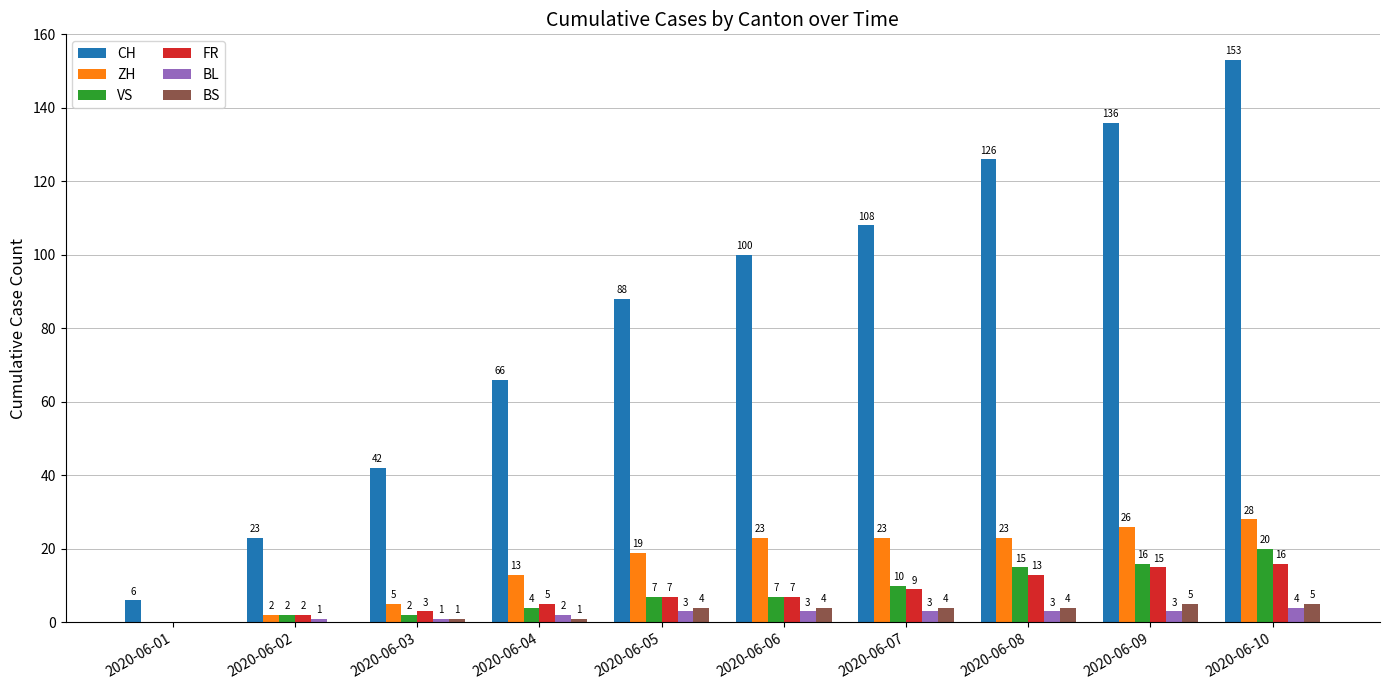

What are all the series names shown in the legend?

CH, ZH, VS, FR, BL, BS